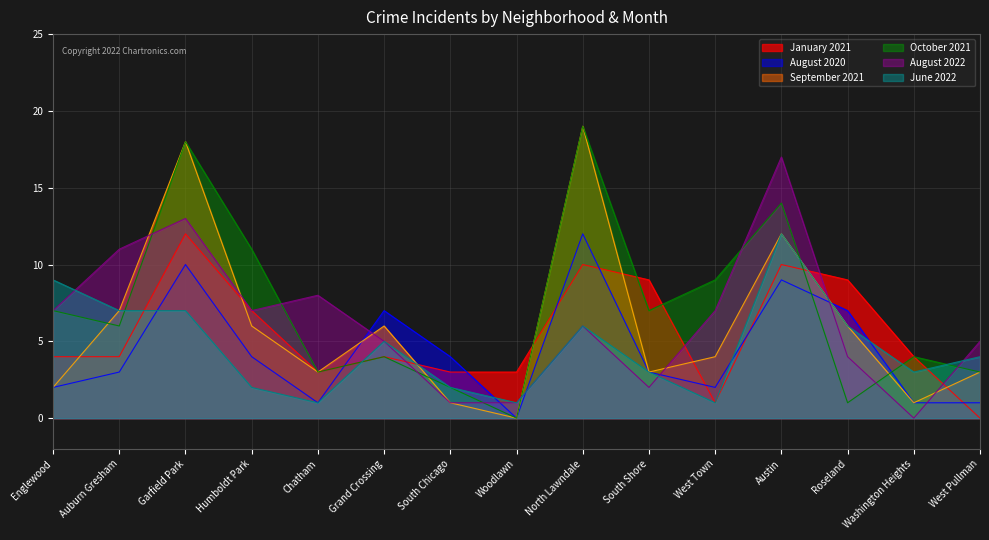

What is the average value of the January 2021 series?

6